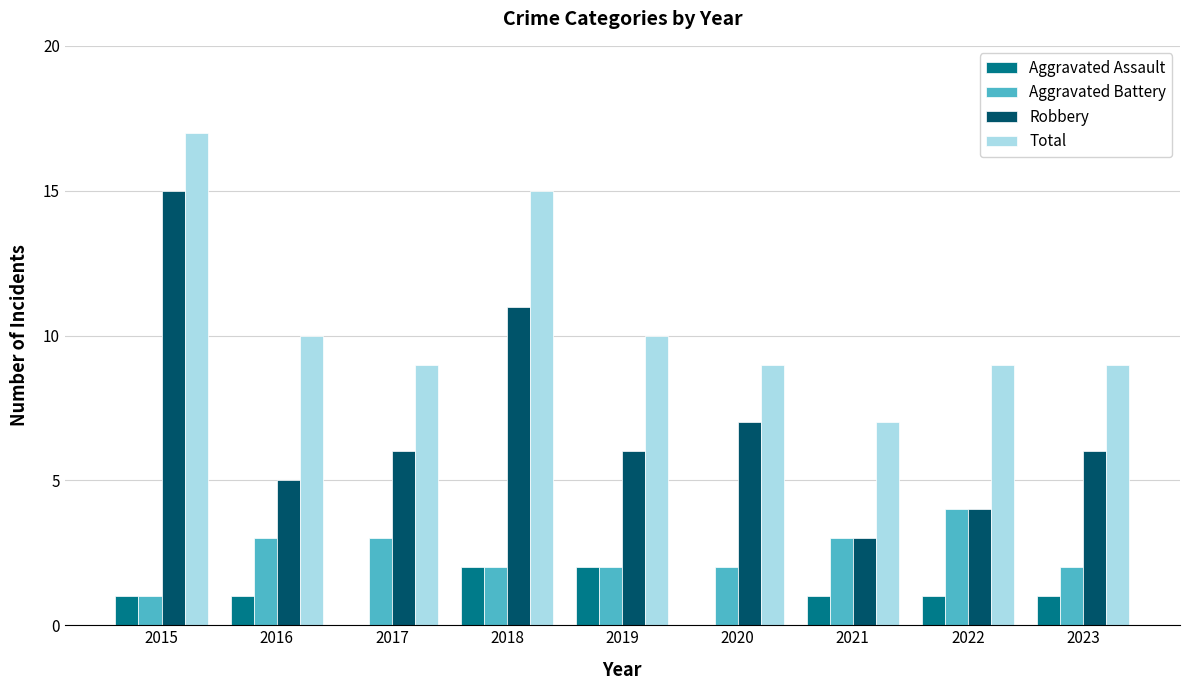

The value of Robbery at 2021 is 3. True or false?

True